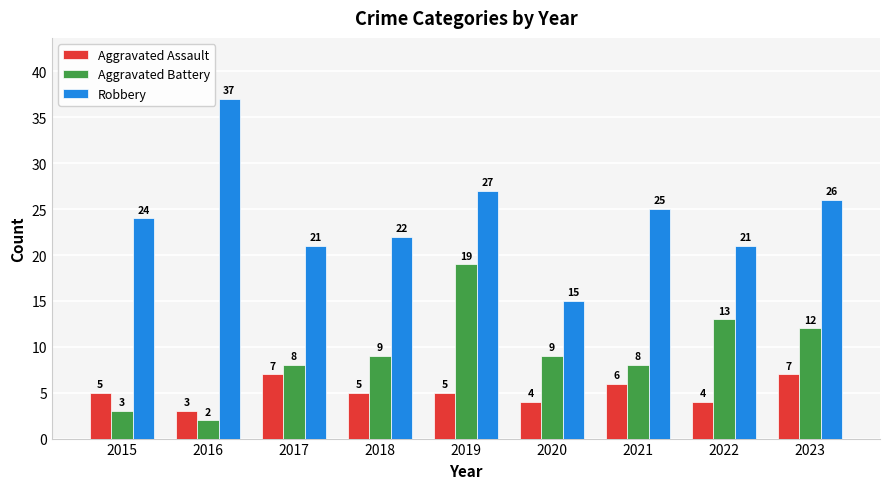

What is the spread (max minus min) of values at 2023?

19